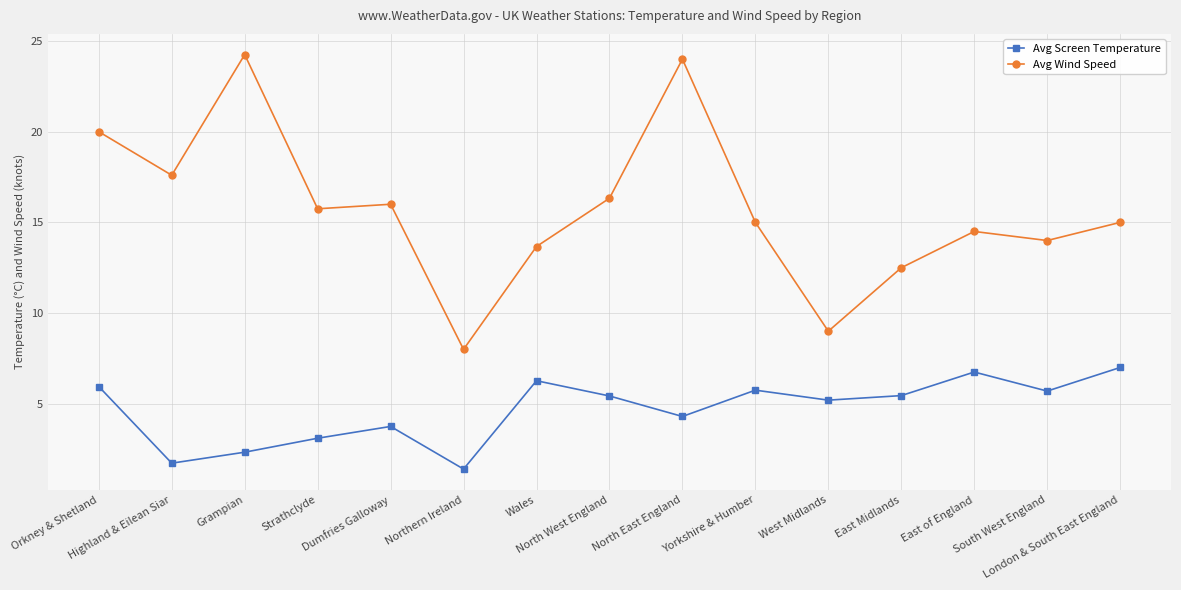

Is this an area chart (filled region under the line)?

No